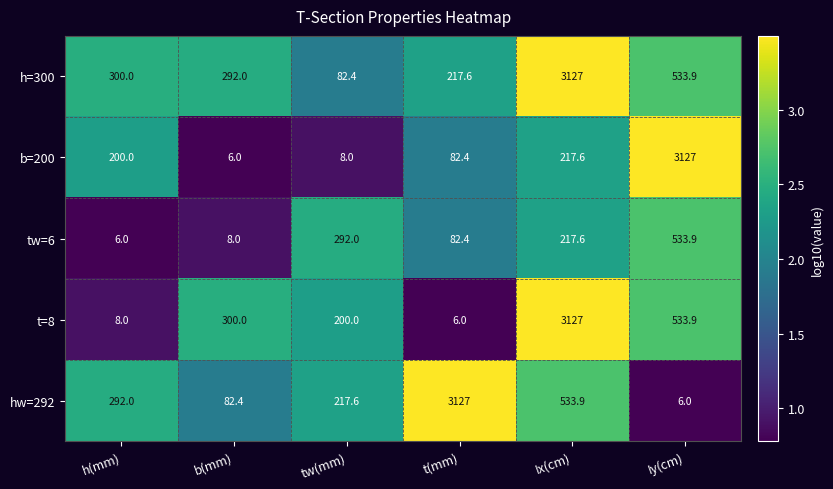

At which category is the sum across all series the highest?

Ix(cm)